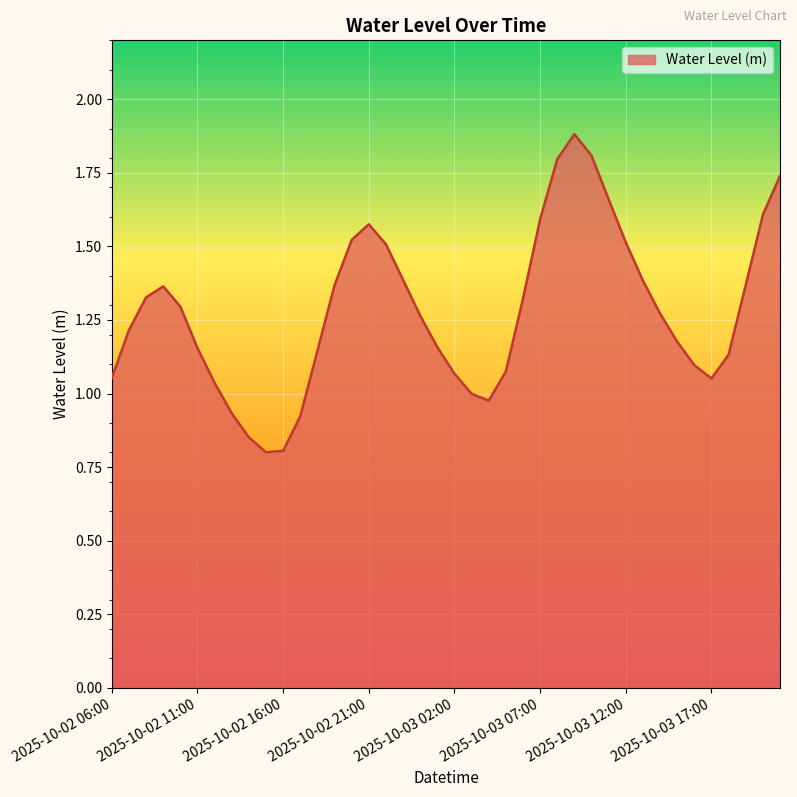

True or false: the data has more than 2 interior local peaks.

True